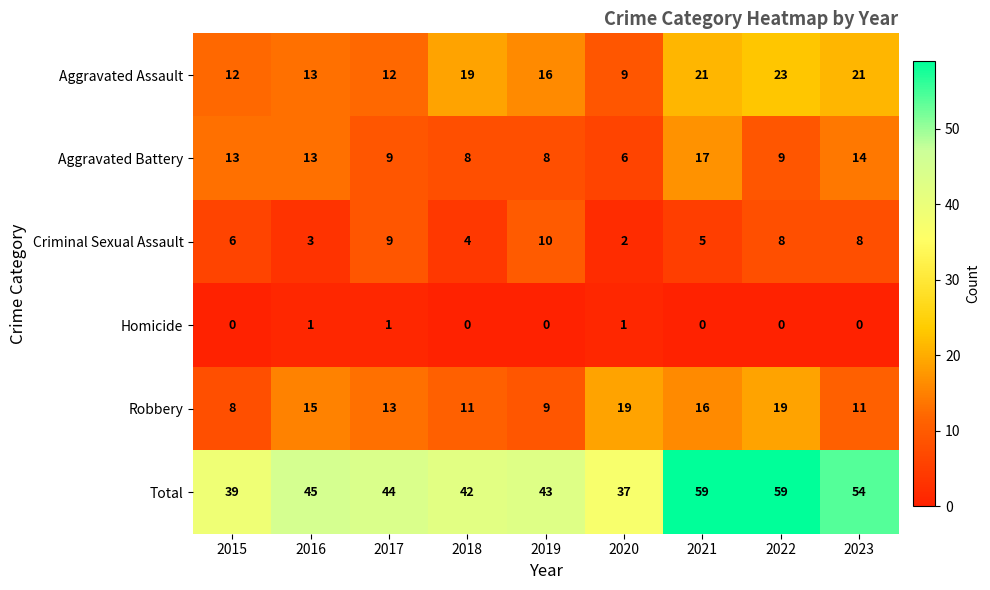

At how many categories does at least one series exceed 49?

3